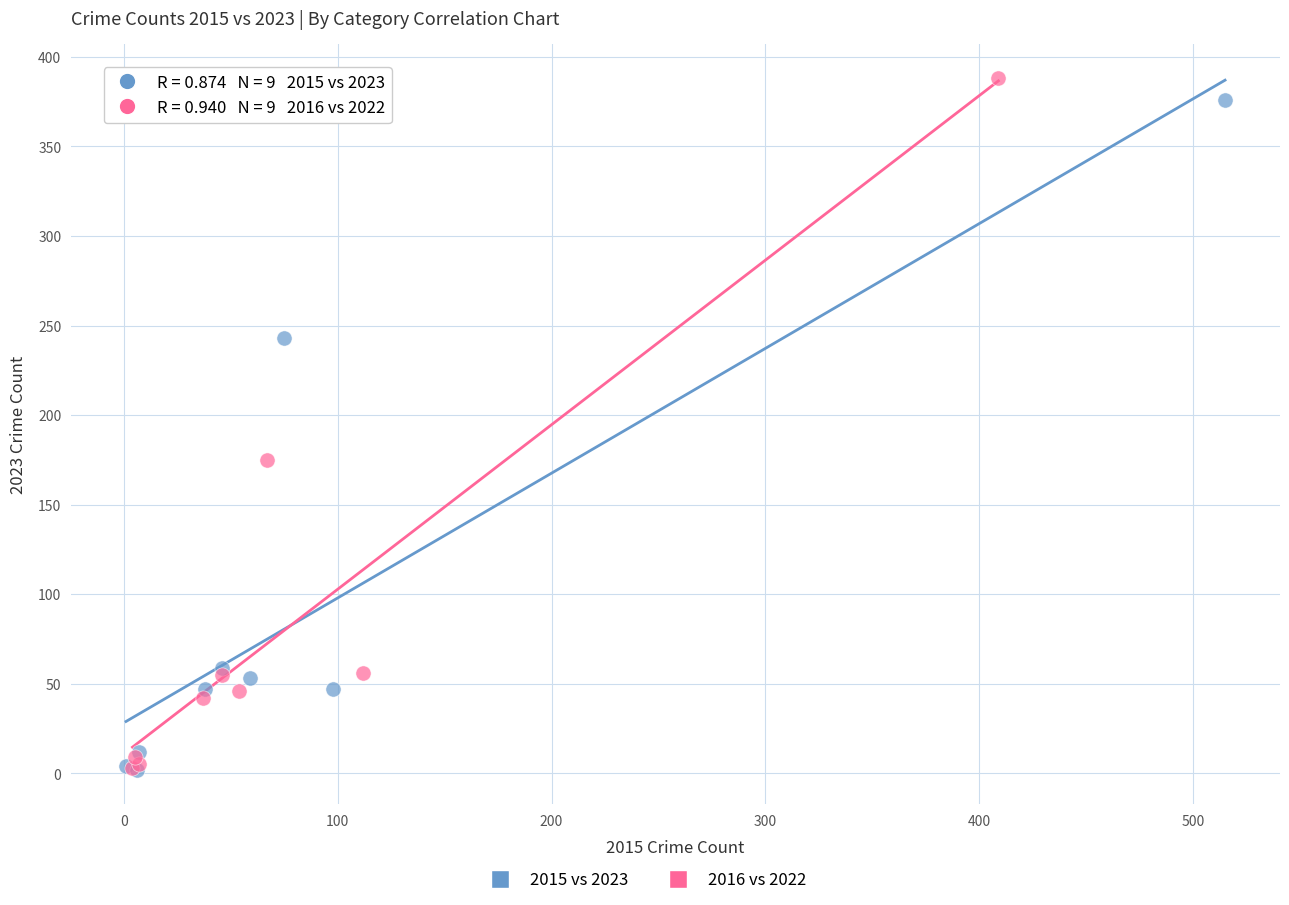

Which series contains the highest Y value?

2016 vs 2022